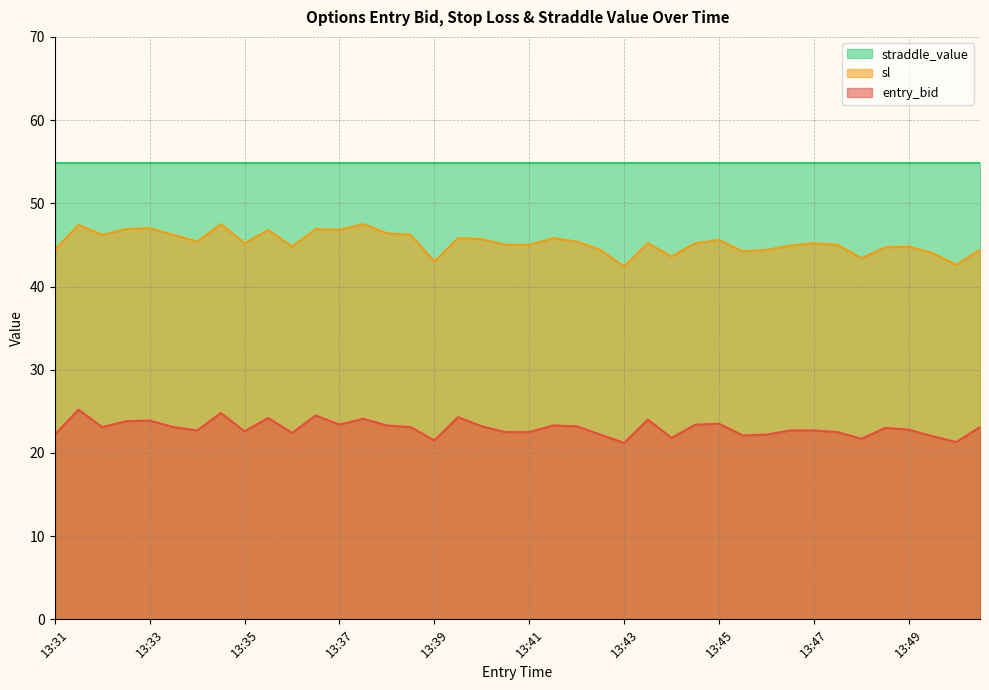

True or false: entry_bid and straddle_value cross at least once.

False